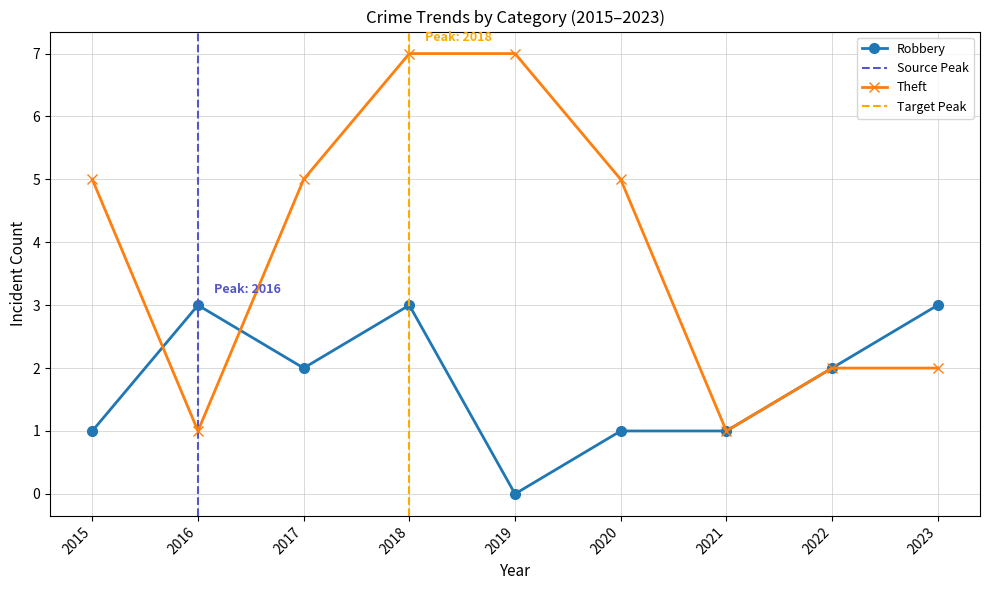

At which label is Robbery closest to 1?

2015